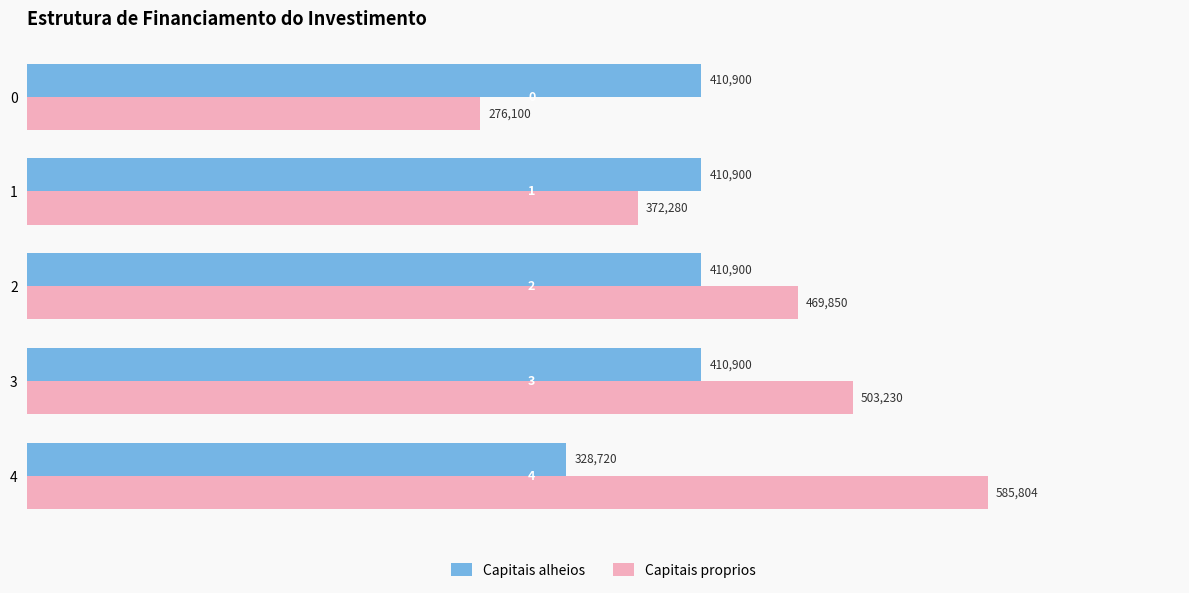

The Capitais alheios series shows 194313 at 0. True or false?

False